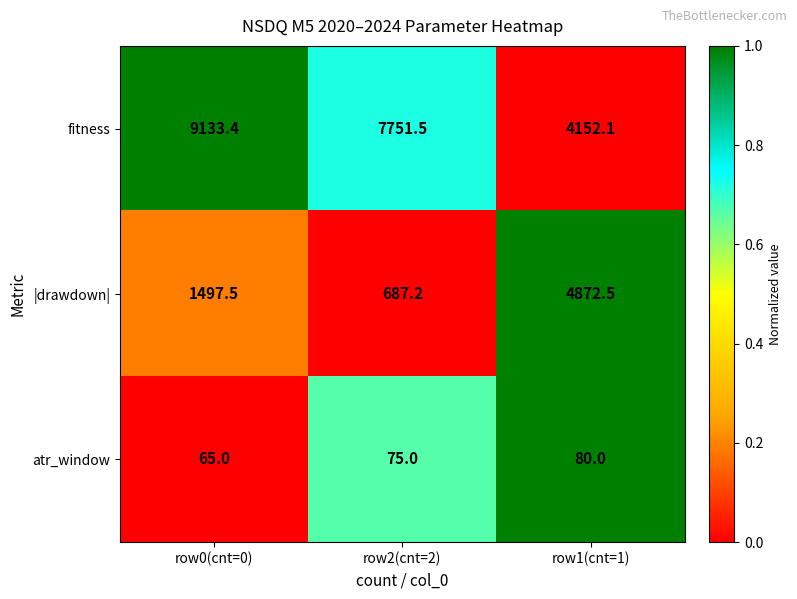

At which category is the sum across all series the highest?

row0(cnt=0)